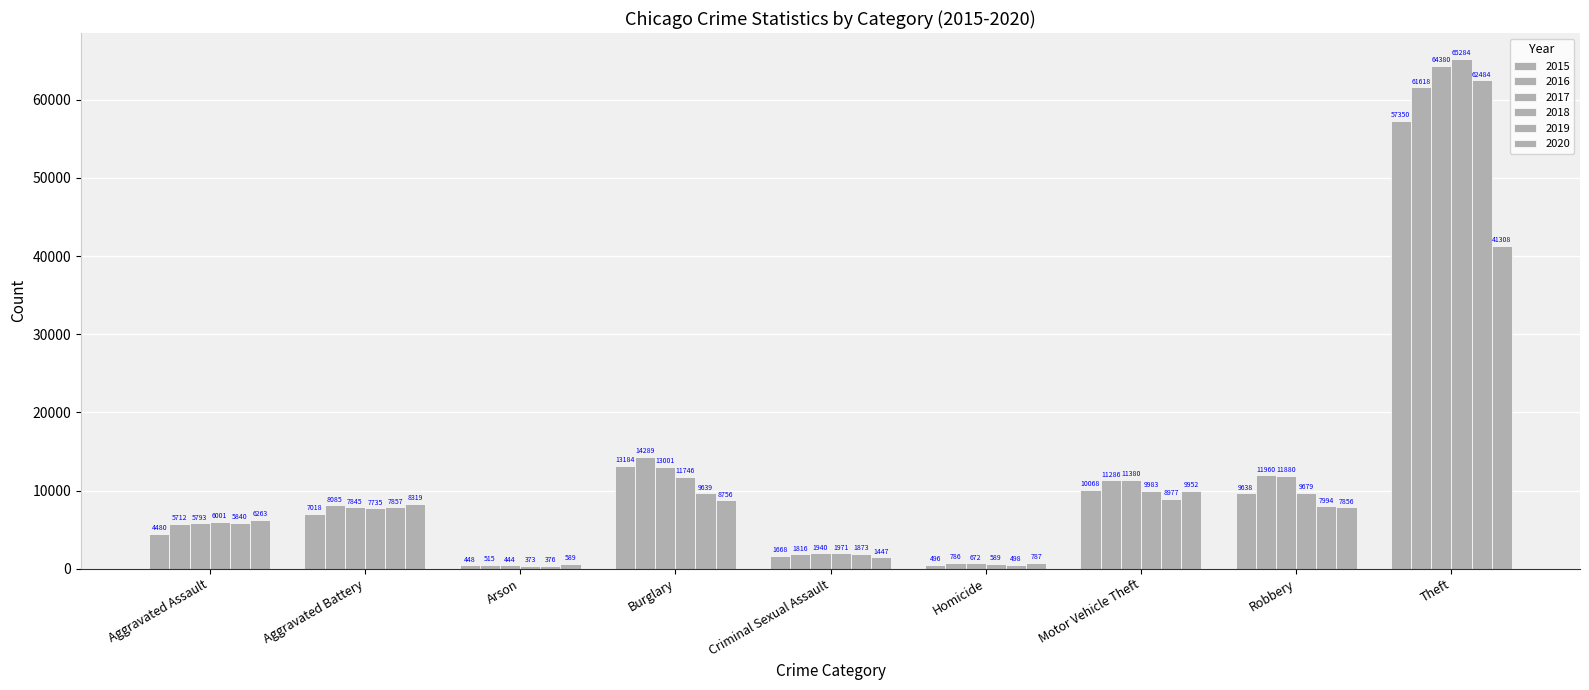

How many data points in 2020 are less than 7856?

4